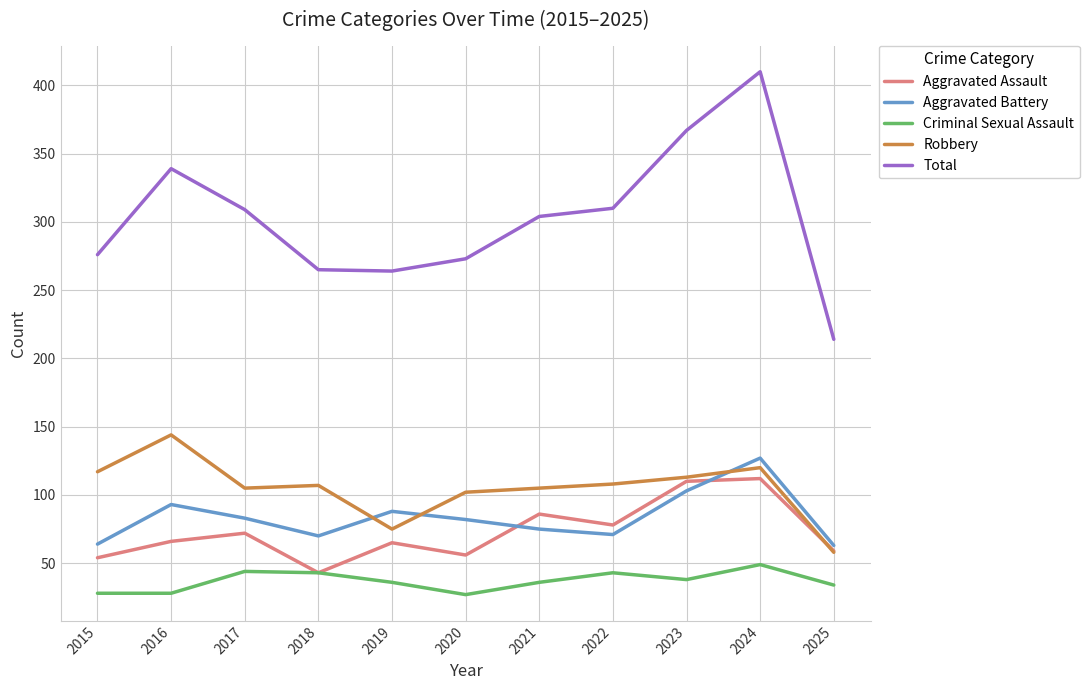

What is the sum of the Aggravated Assault values at 2015 and 2022?

132